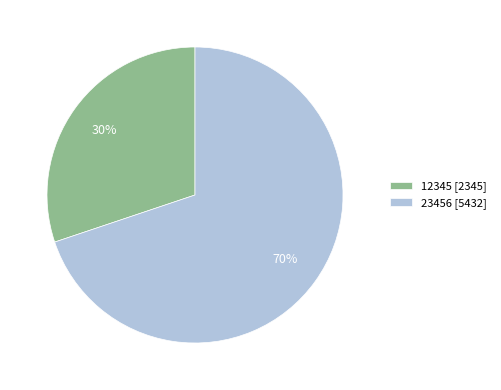

Which slice is the largest?

23456